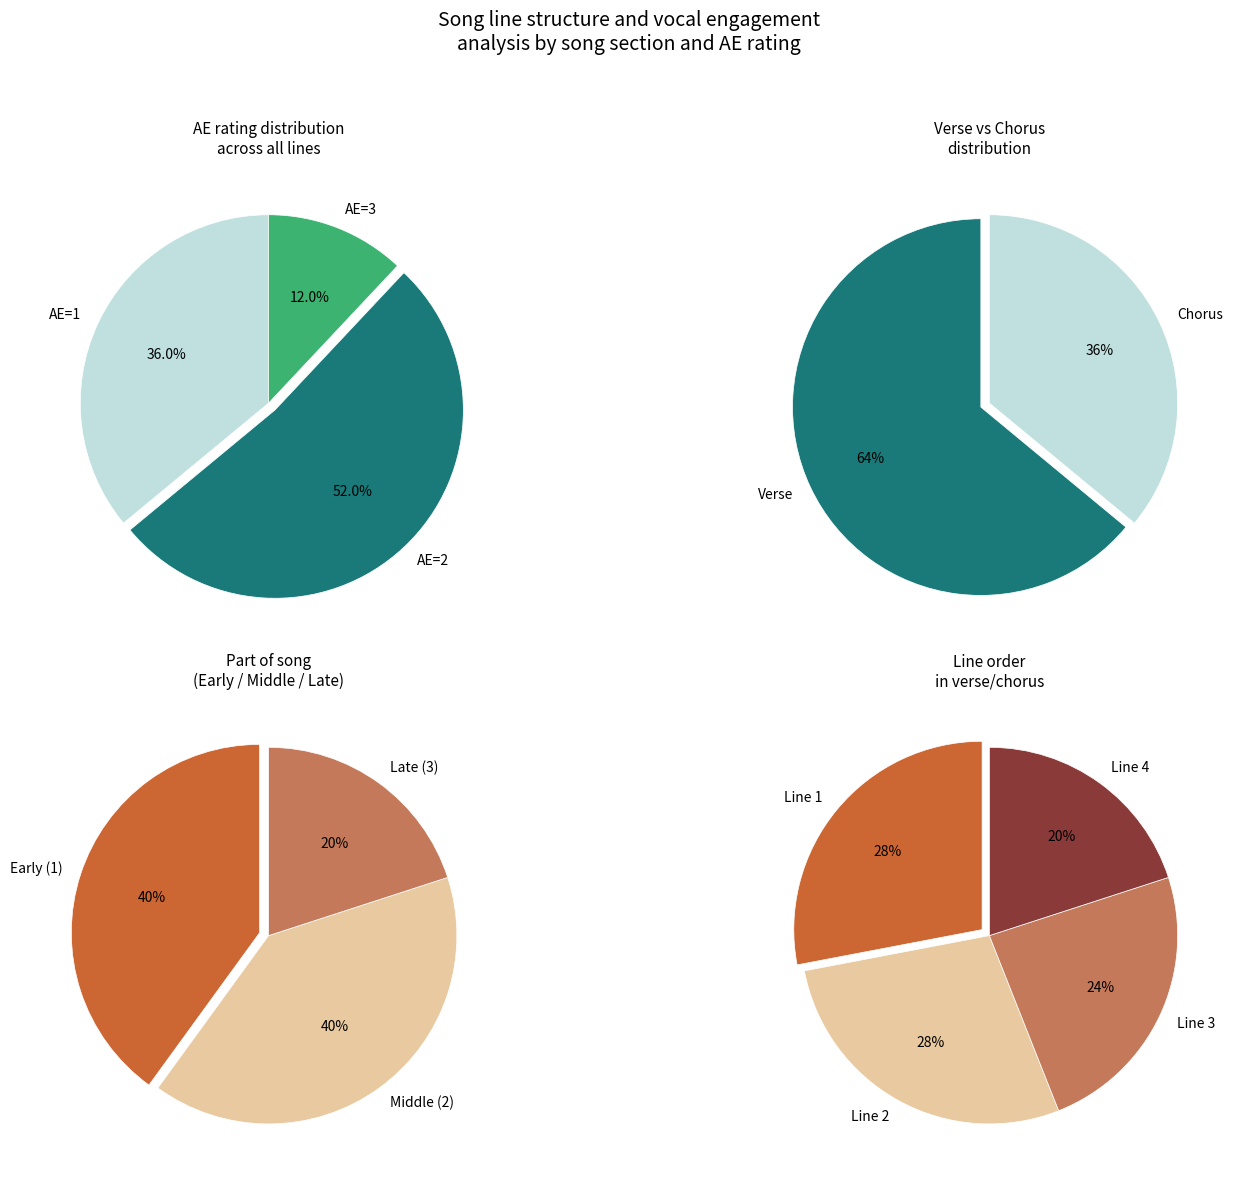

Is there a majority slice in this chart?

No